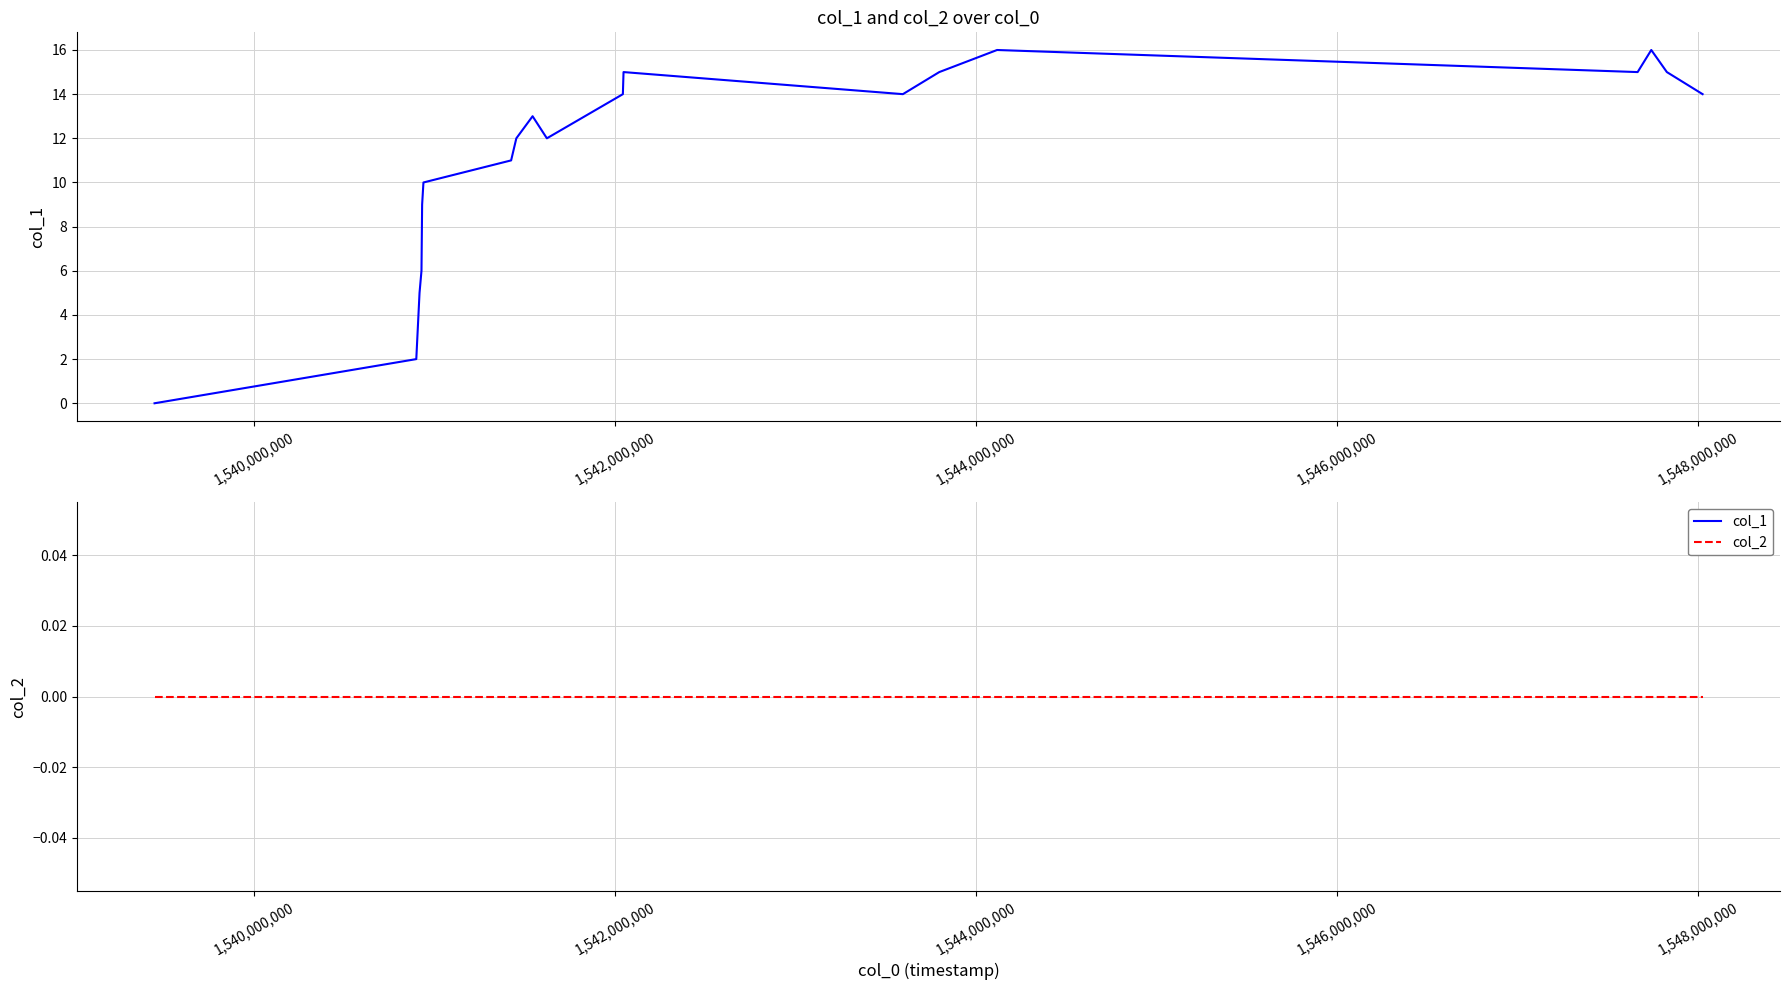

True or false: col_2 and col_1 cross at least once.

False